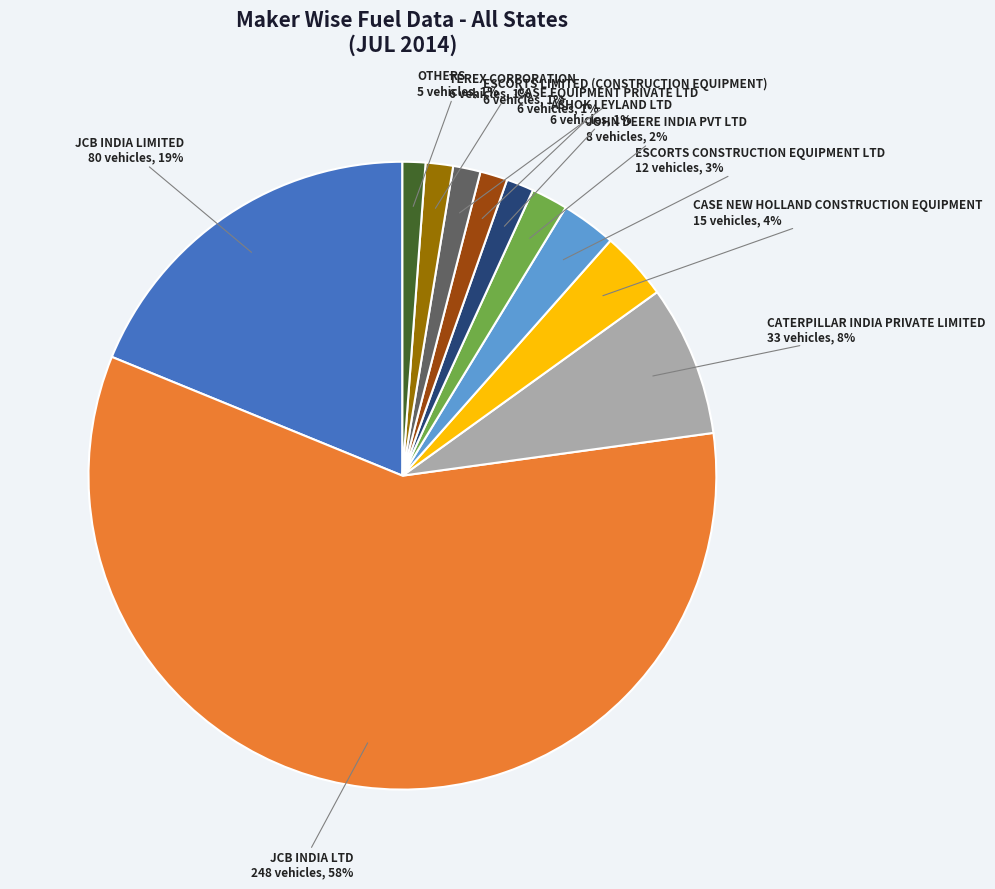

What percentage is the CASE EQUIPMENT PRIVATE LTD slice, to the nearest percent?

1%